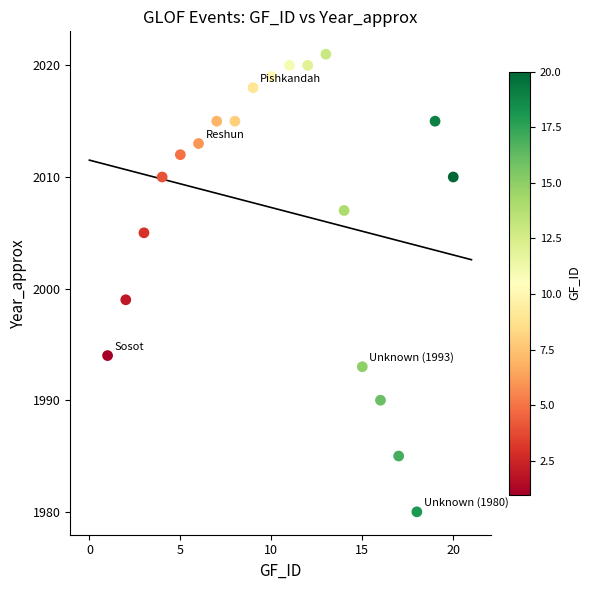

What Y value in the scatter plot is closest to 2000?

1999